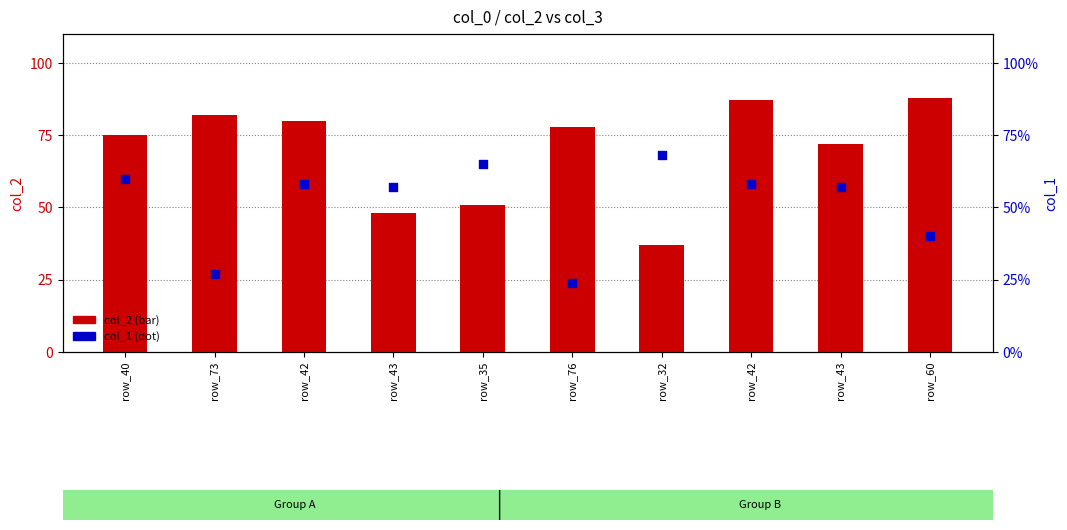

Which series reaches the minimum Y coordinate?

col_1 (percentile)